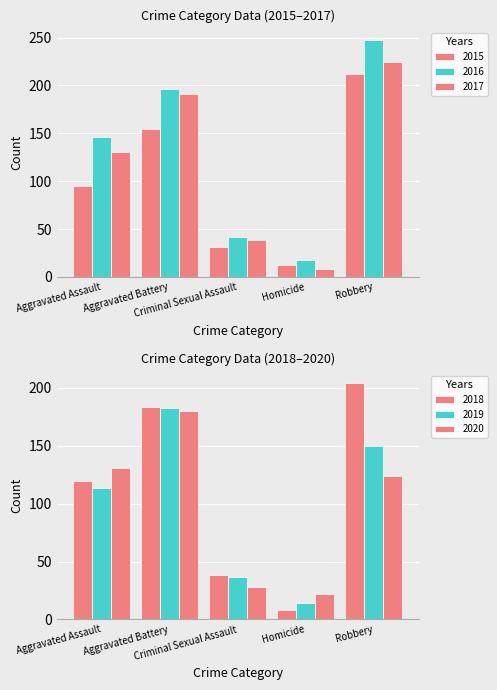

What is the label of the 2nd bar from the left?

Aggravated Battery